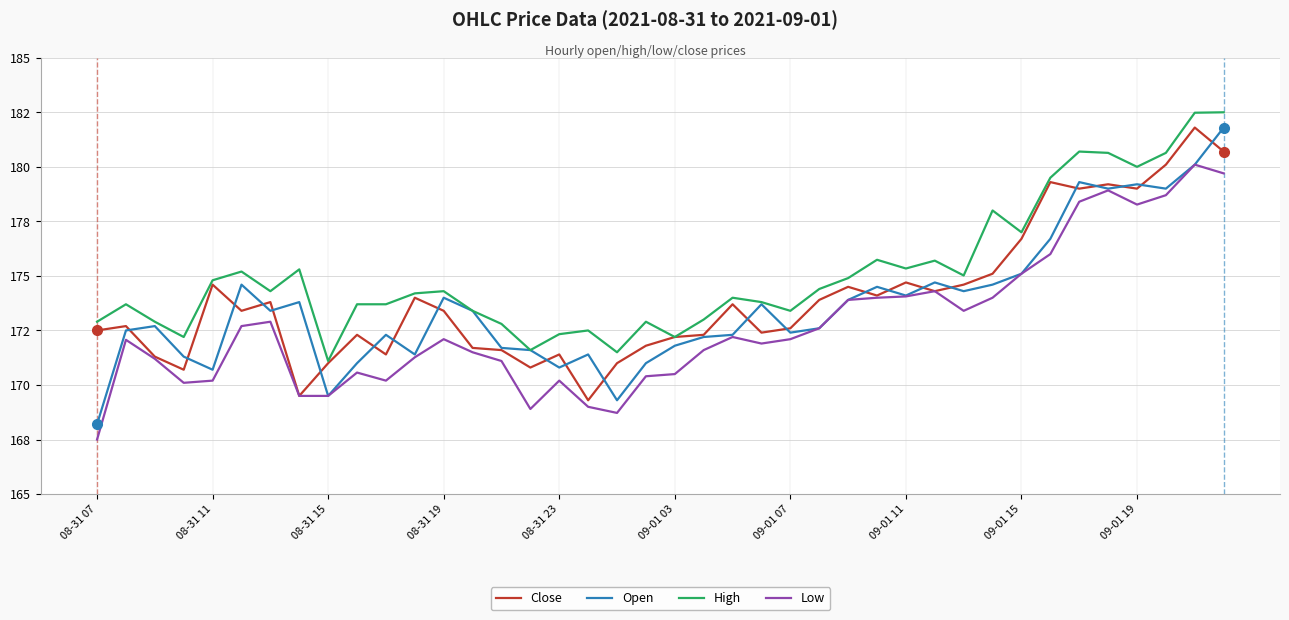

Does the chart have visible grid lines?

Yes